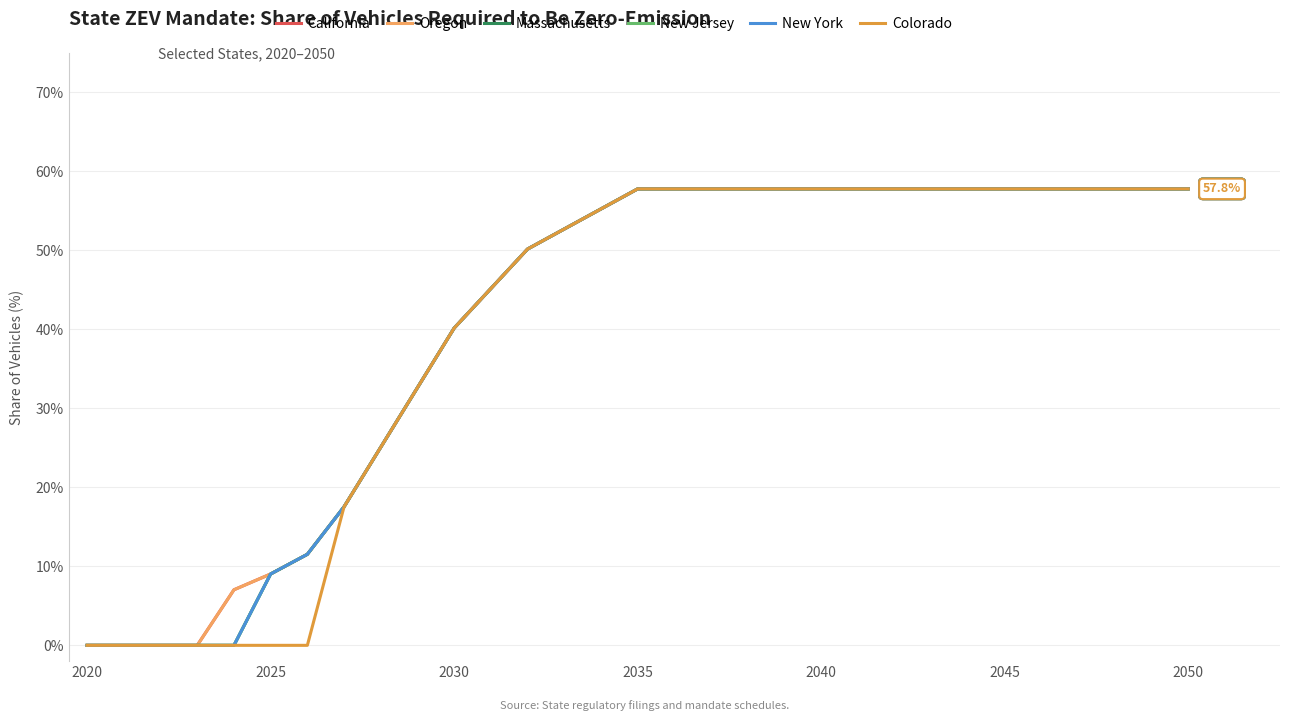

Does the chart have visible grid lines?

Yes